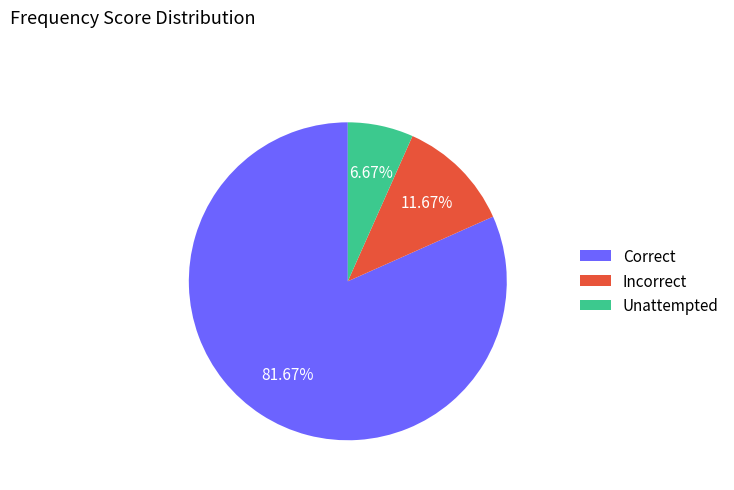

Is Unattempted the majority of the pie?

No